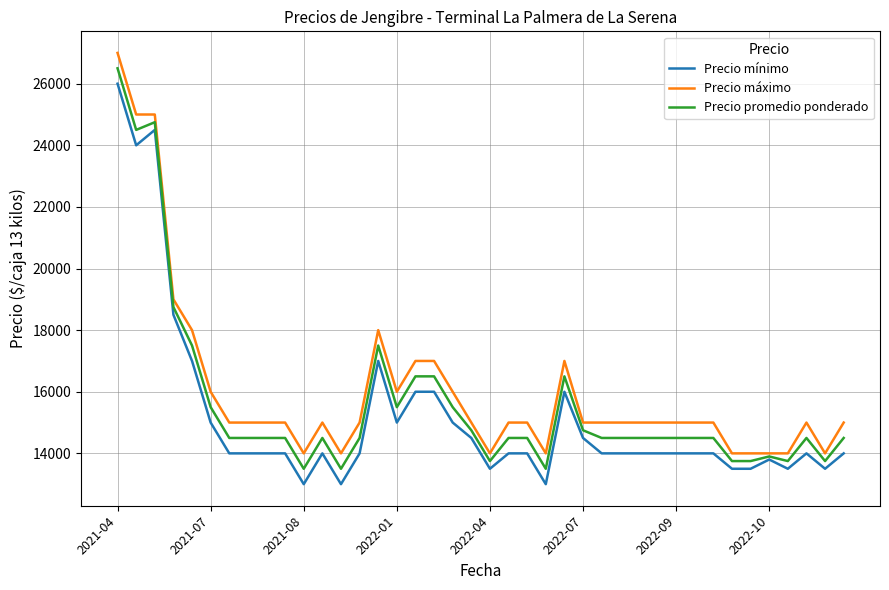

Rank the series by their maximum value, from lowest to highest.

Precio mínimo, Precio promedio ponderado, Precio máximo